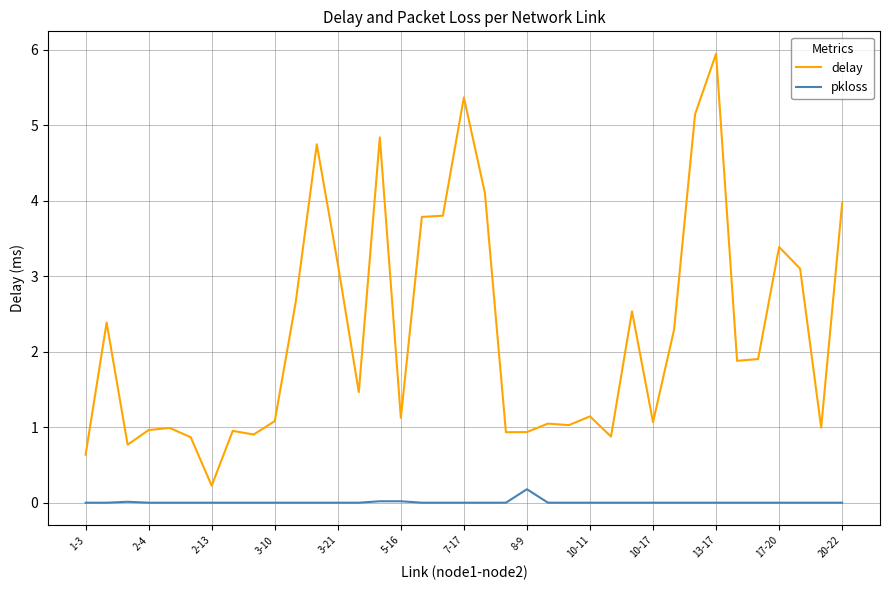

Which series has the largest total across all categories?

delay